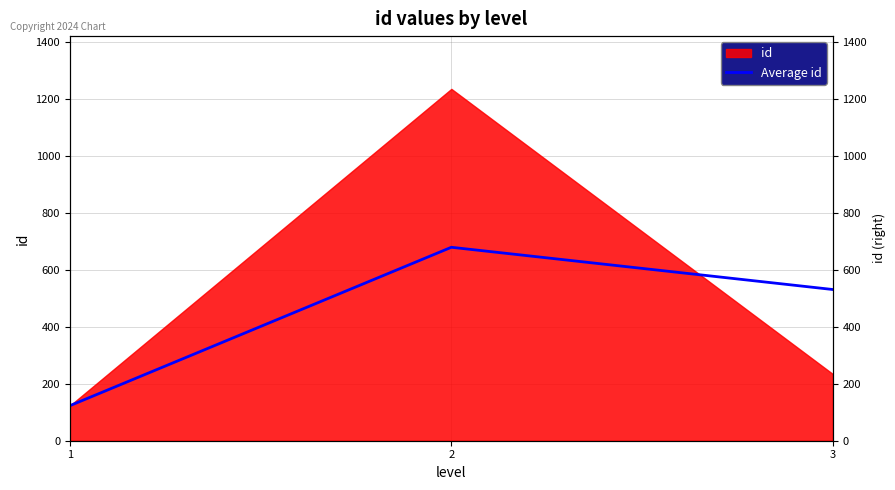

Reading right to left, list all the values displayed in this chart.

3=530.3	2=678.5	1=123.0